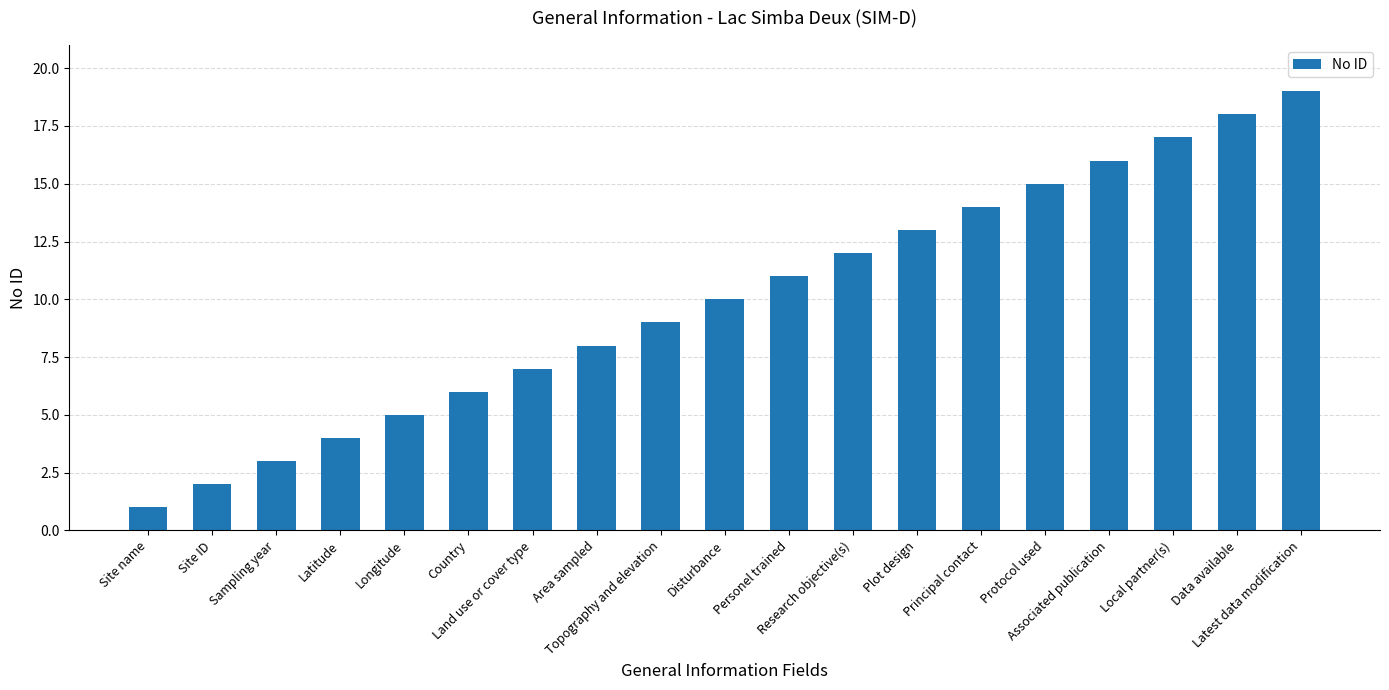

Reading left to right, list all the values displayed in this chart.

Site name=1	Site ID=2	Sampling year=3	Latitude=4	Longitude=5	Country=6	Land use or cover type=7	Area sampled=8	Topography and elevation=9	Disturbance=10	Personel trained=11	Research objective(s)=12	Plot design=13	Principal contact=14	Protocol used=15	Associated publication=16	Local partner(s)=17	Data available=18	Latest data modification=19